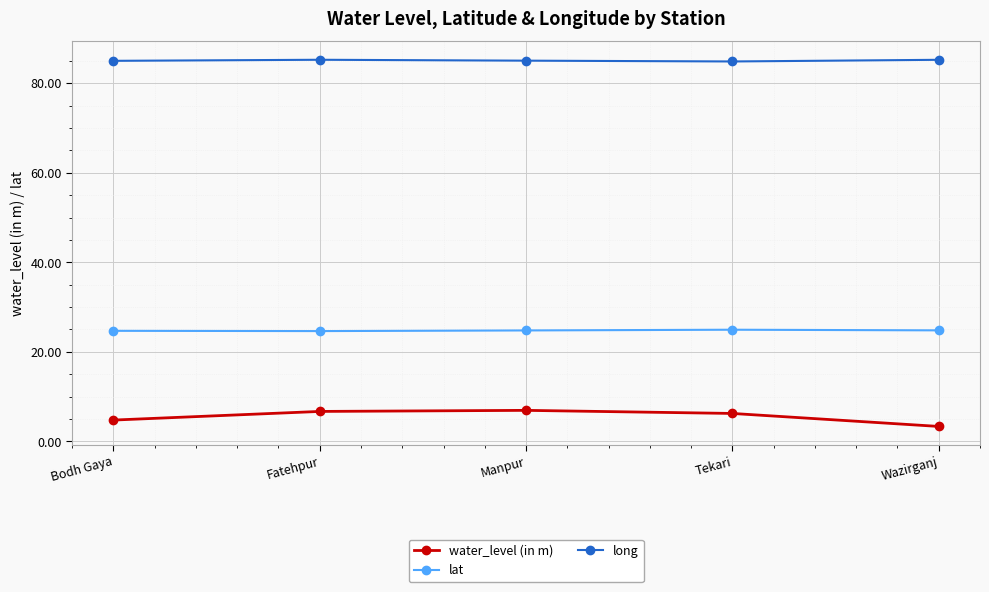

Rank the series at Manpur from lowest to highest value.

water_level (in m), lat, long